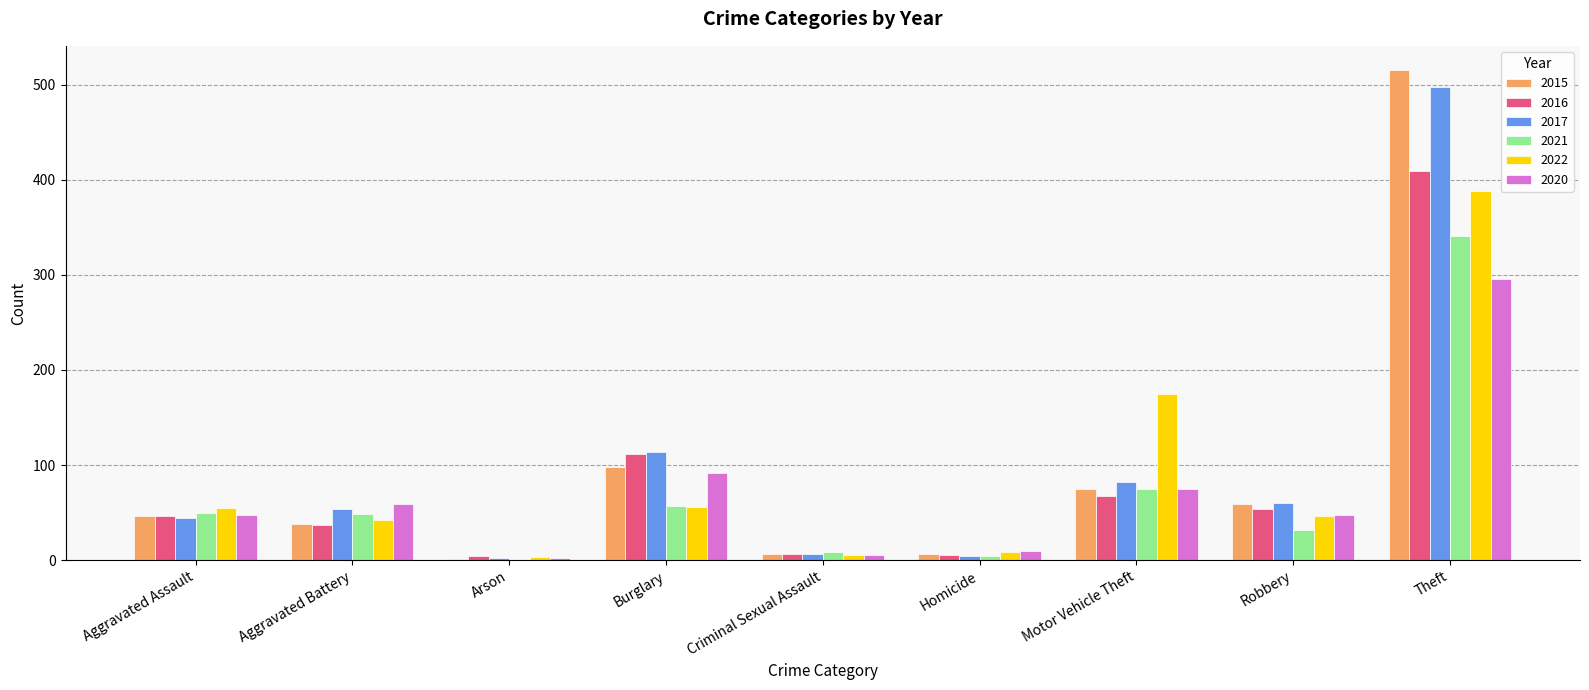

Is the value of 2021 at Criminal Sexual Assault greater than the value of 2020 at Burglary?

No